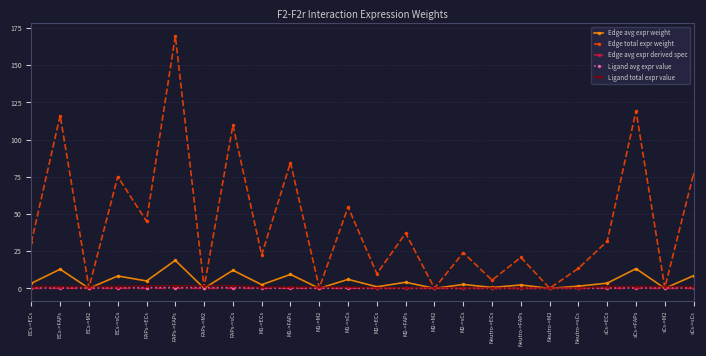

Which series has the largest range (max minus min)?

Edge total expr weight